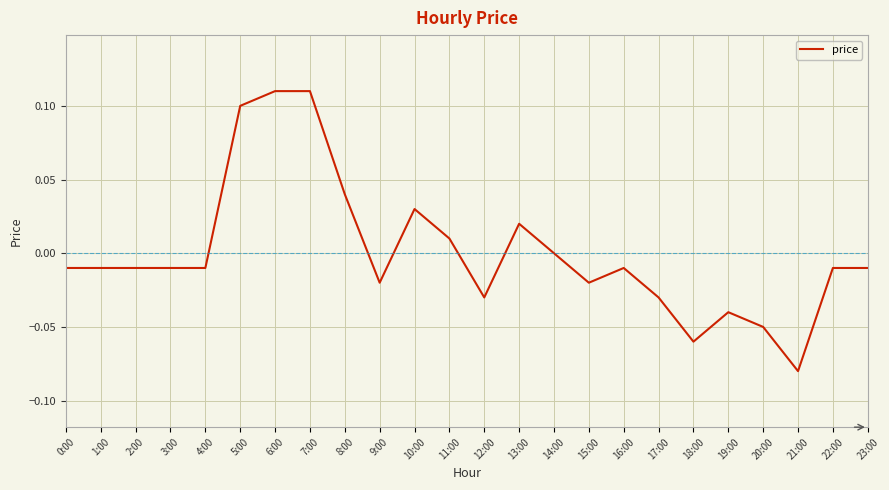

Is it true that the value at 16:00 is -0.0?

True